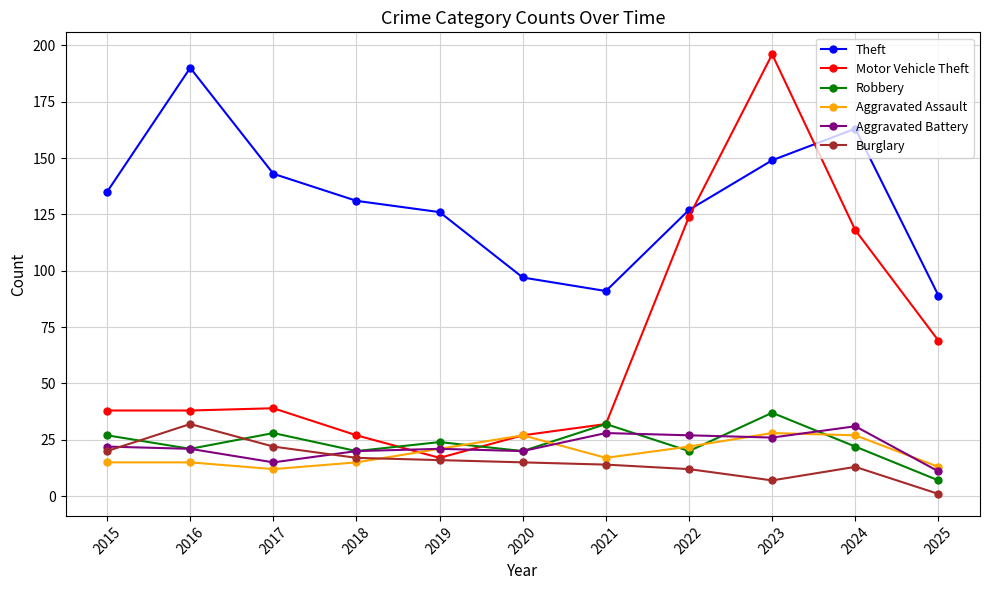

True or false: Burglary has more than 0 points higher than both neighbors.

True